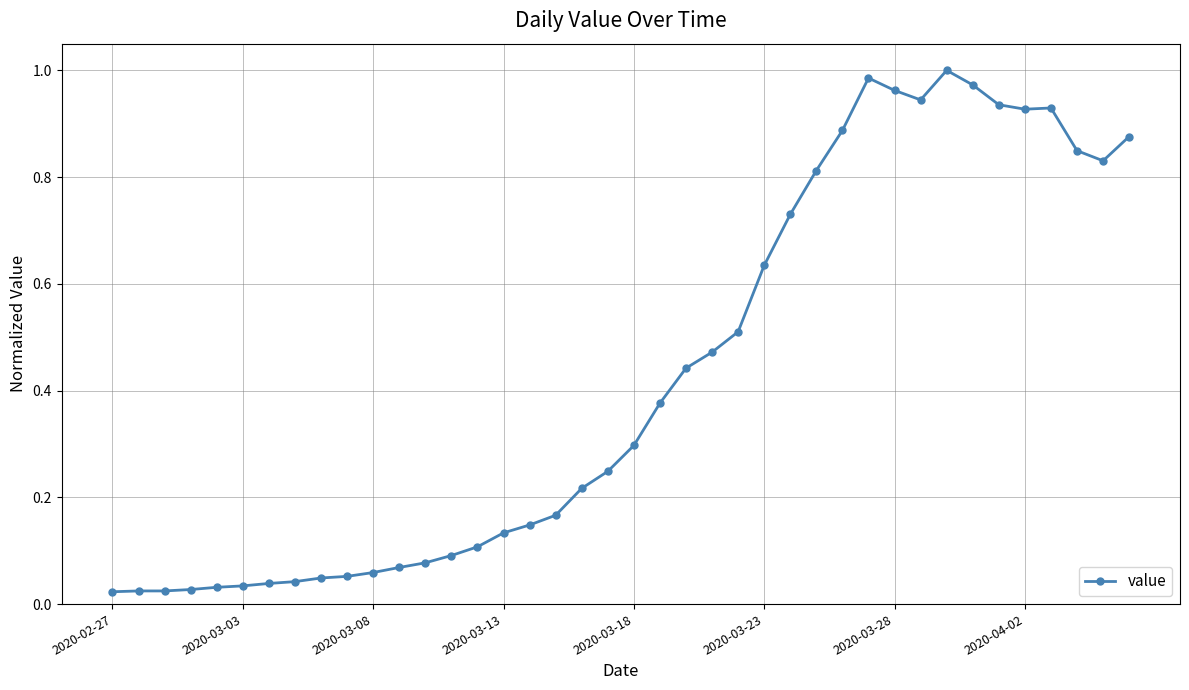

True or false: the data has more than 0 interior local peaks.

True